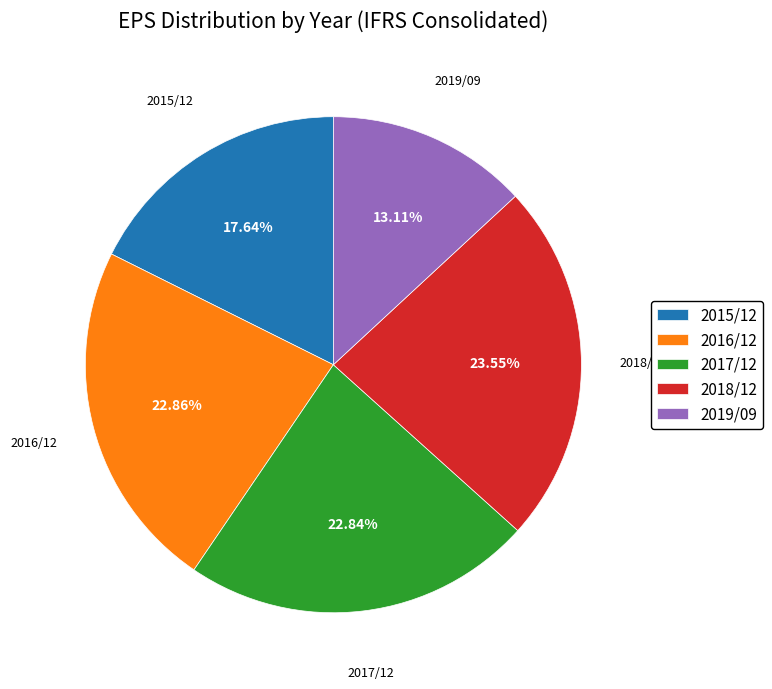

Do 2019/09 and 2016/12 together represent more than half of the pie?

No